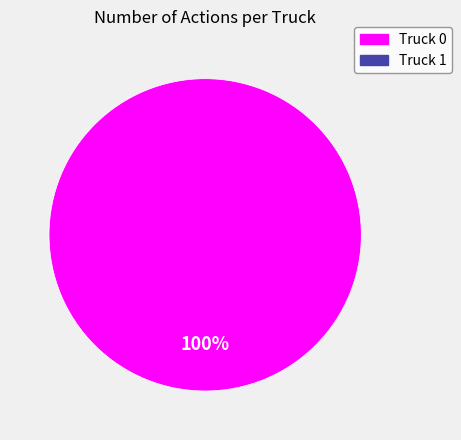

Is there any slice that represents more than half of the pie?

Yes